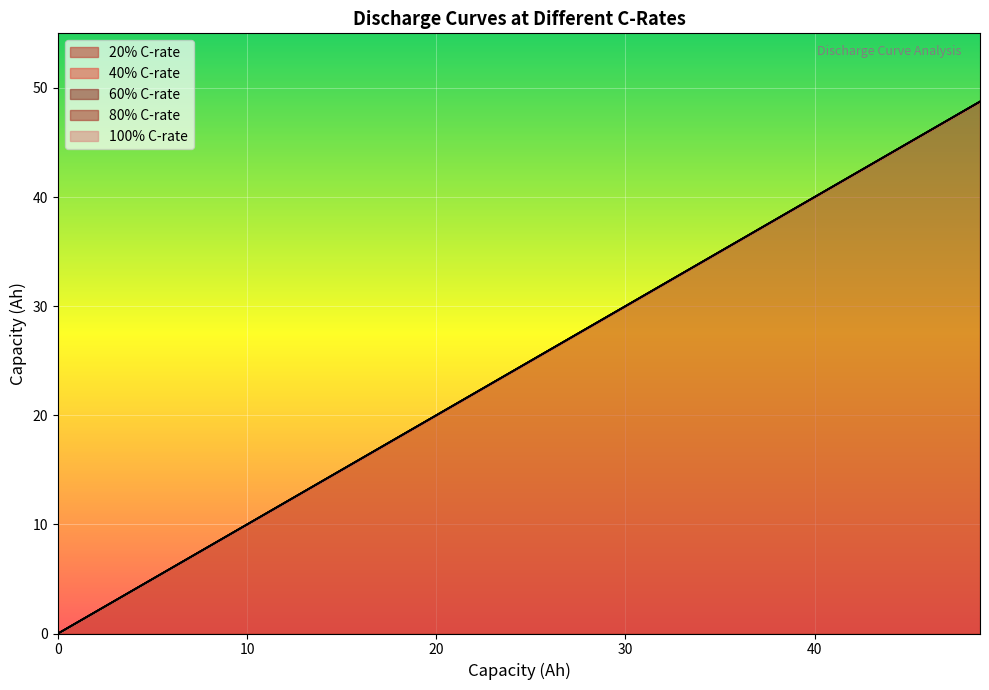

Which series has the largest total across all categories?

80C